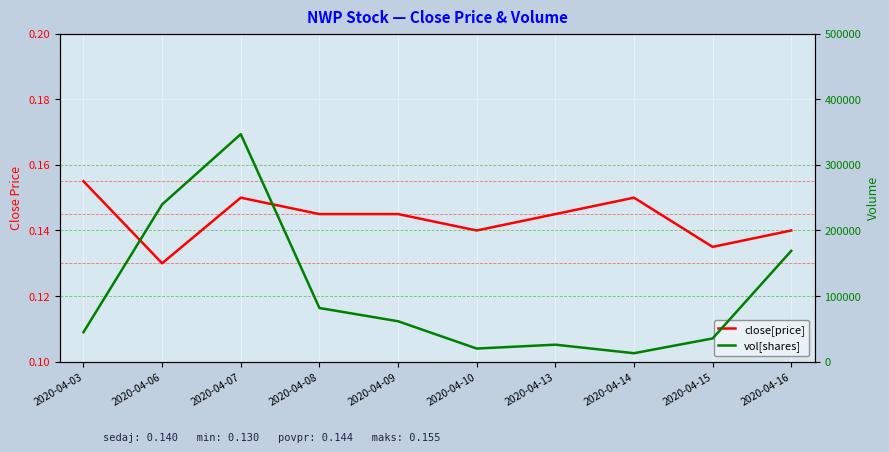

At which category does vol[shares] reach its first local valley?

2020-04-10